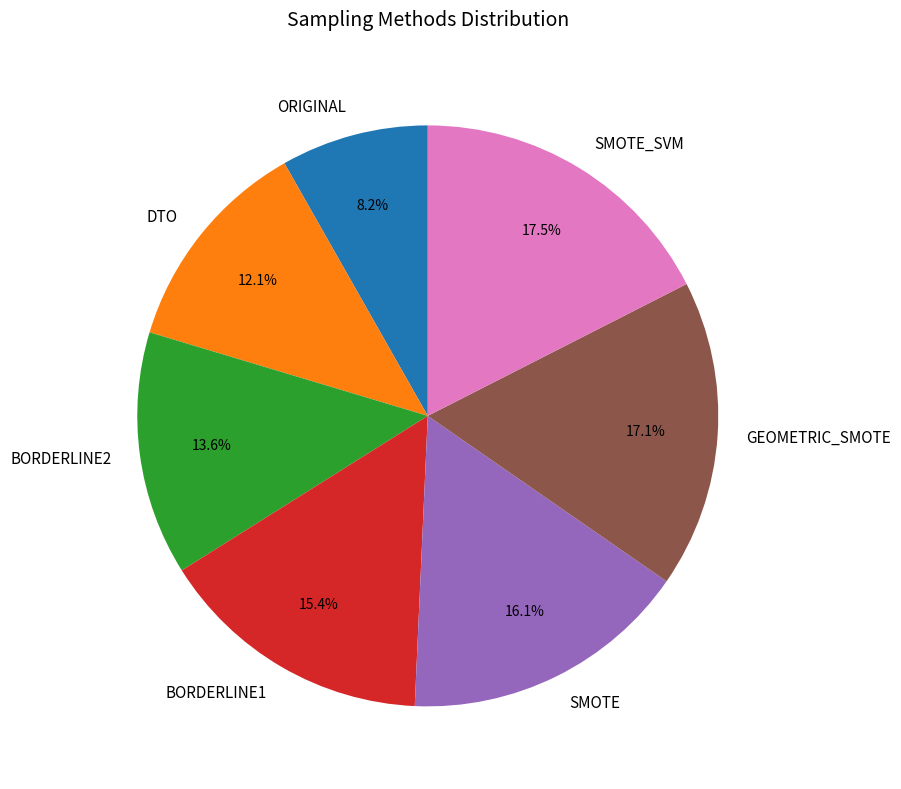

Is BORDERLINE2 the majority of the pie?

No